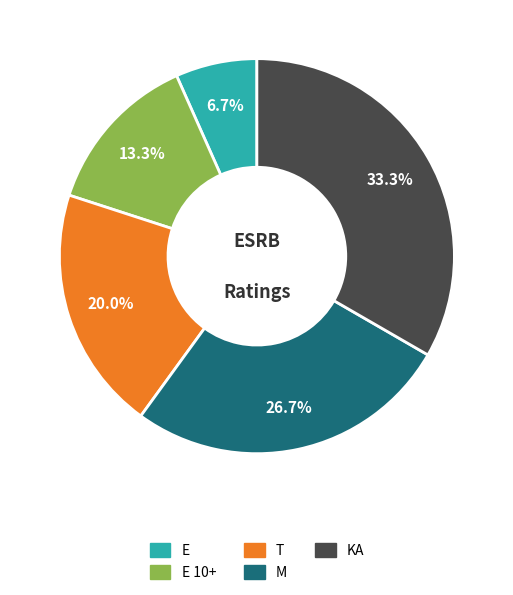

Is T the majority of the pie?

No